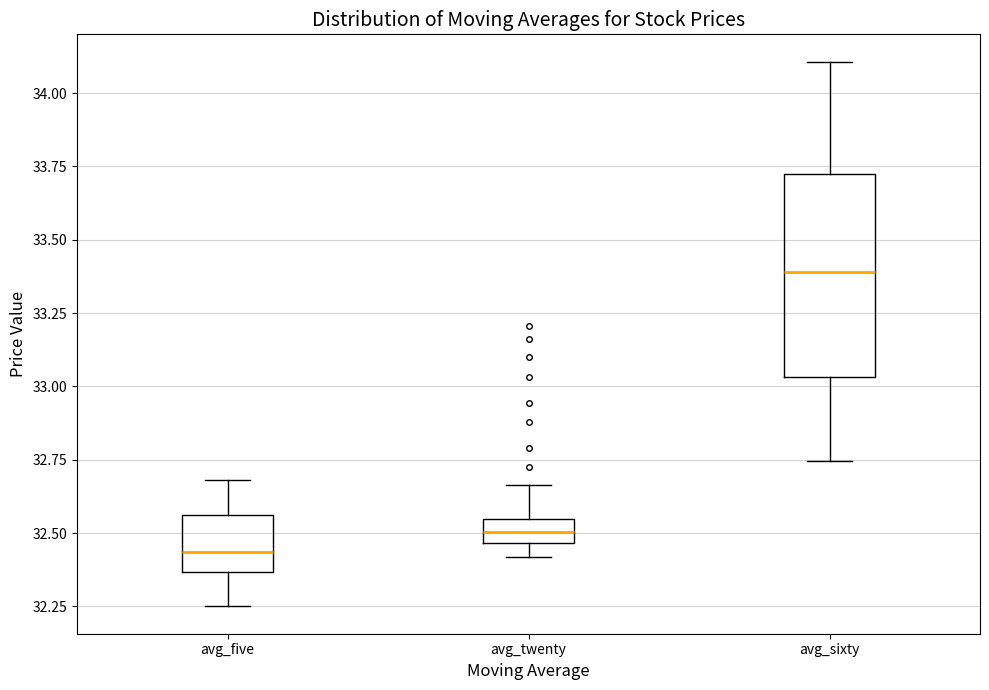

Reading left to right, transcribe this box plot: for each box, give where its median line is, the range the box spans, and where its two whiskers end, as read against the y-axis. The values are not printed on the chart, so give them approximately, as read against the axis.

avg_five: median 32.45, box 32.35 to 32.55, whiskers 32.25 to 32.70
avg_twenty: median 32.50, box 32.45 to 32.55, whiskers 32.40 to 32.65
avg_sixty: median 33.40, box 33.05 to 33.75, whiskers 32.75 to 34.10